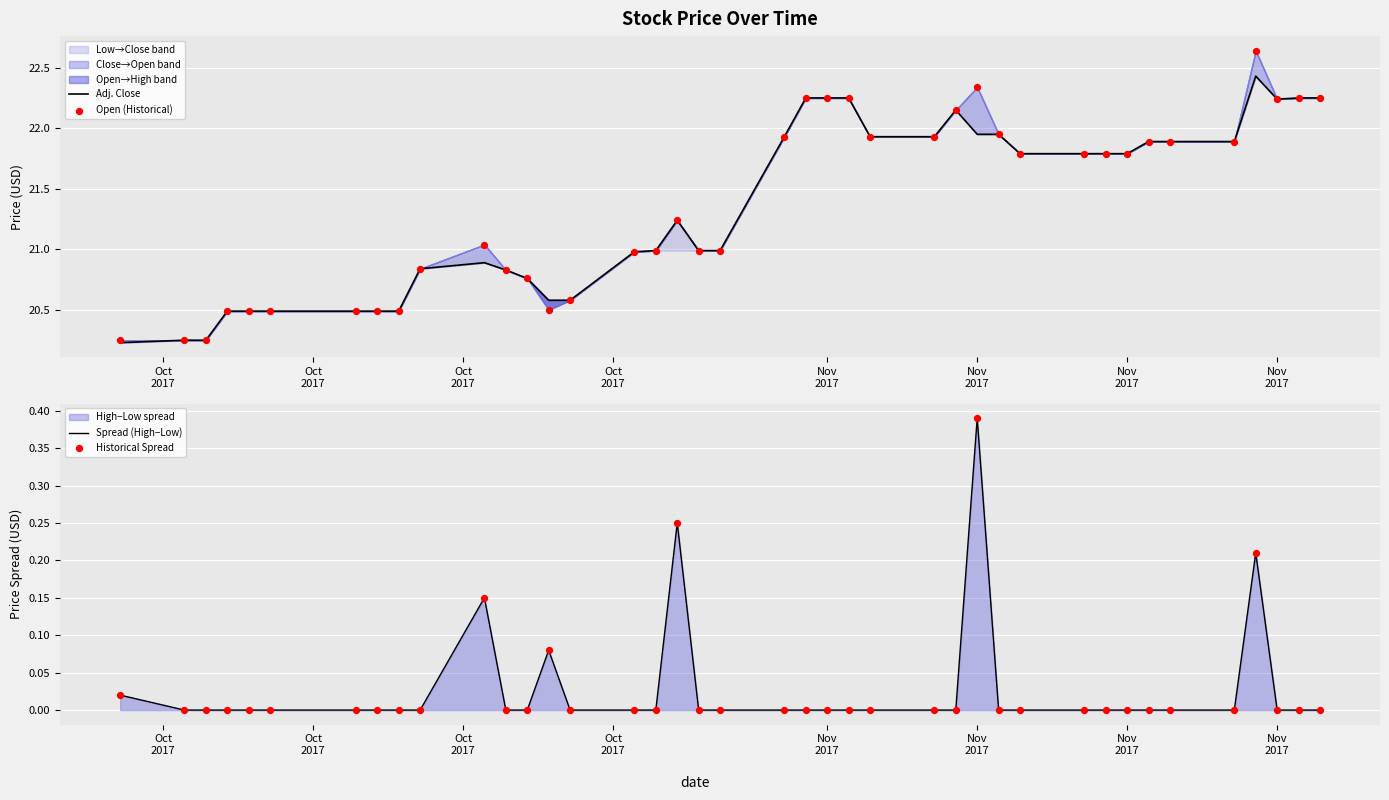

Which series has the largest total across all categories?

Open (Historical)